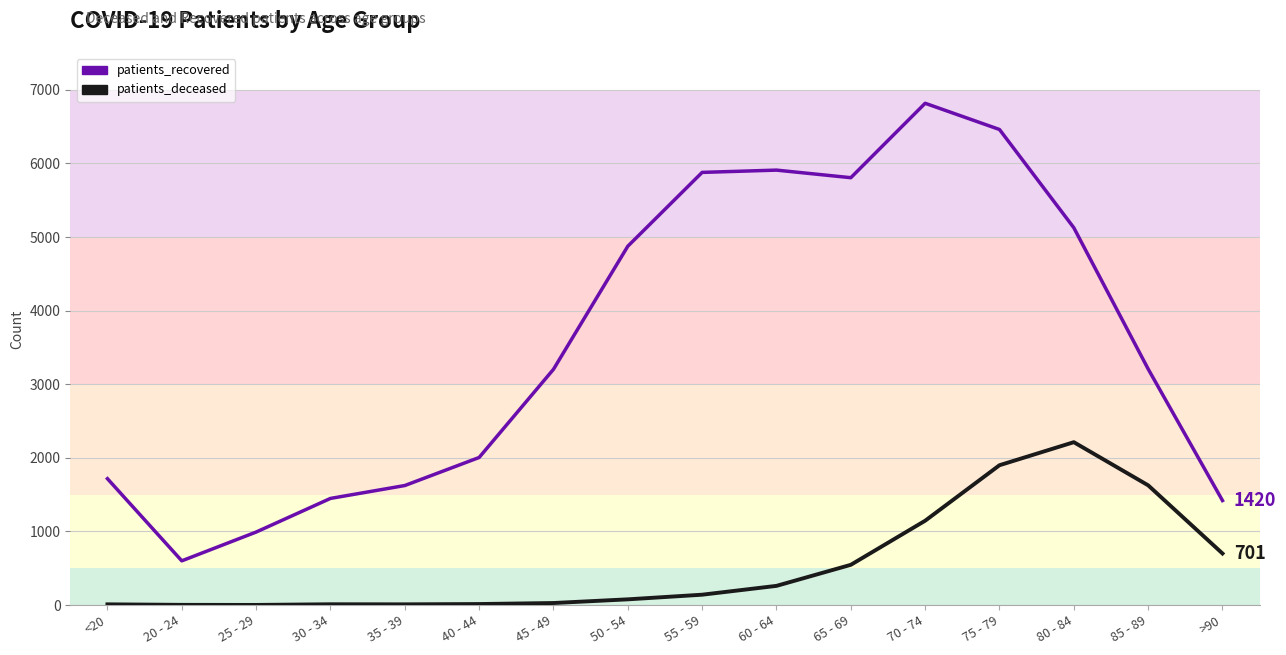

Reading left to right, what are all the values shown in this chart?

patients_recovered: <20=1717	20 - 24=601	25 - 29=992	30 - 34=1449	35 - 39=1624	40 - 44=2005	45 - 49=3203	50 - 54=4875	55 - 59=5878	60 - 64=5909	65 - 69=5806	70 - 74=6817	75 - 79=6461	80 - 84=5126	85 - 89=3207	>90=1420
patients_deceased: <20=10	20 - 24=3	25 - 29=2	30 - 34=11	35 - 39=10	40 - 44=14	45 - 49=28	50 - 54=78	55 - 59=141	60 - 64=261	65 - 69=547	70 - 74=1146	75 - 79=1900	80 - 84=2213	85 - 89=1627	>90=701